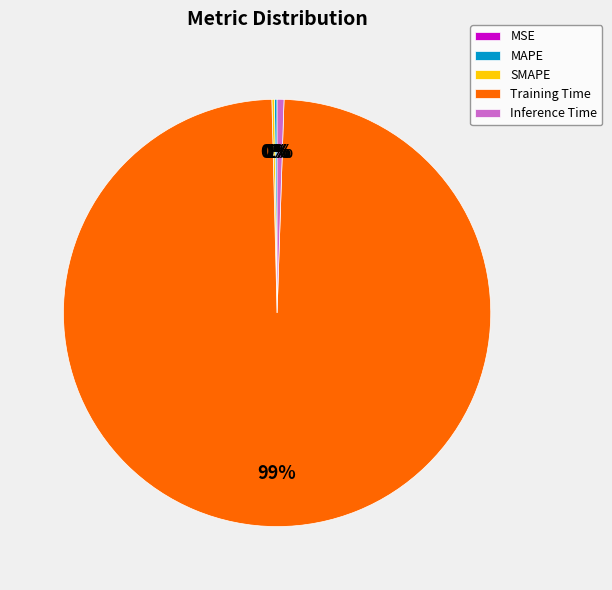

Which category has the biggest portion of the pie?

Training Time